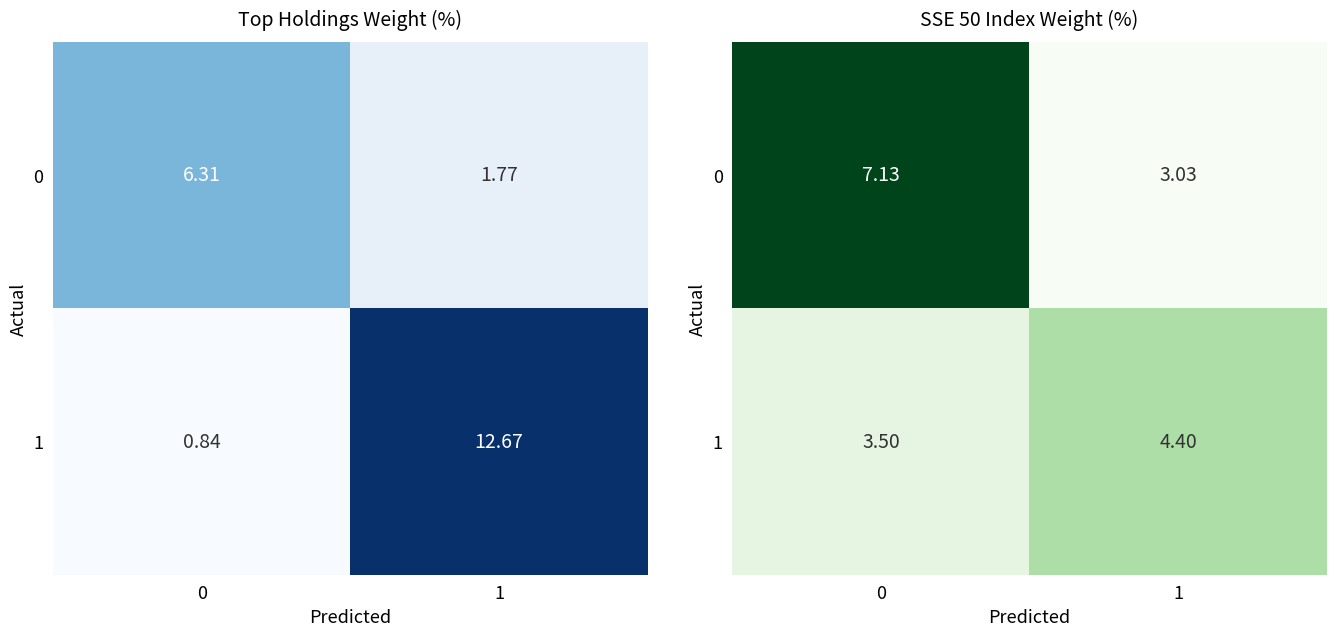

What is the difference between the 0 values at 1 and 0?

4.1